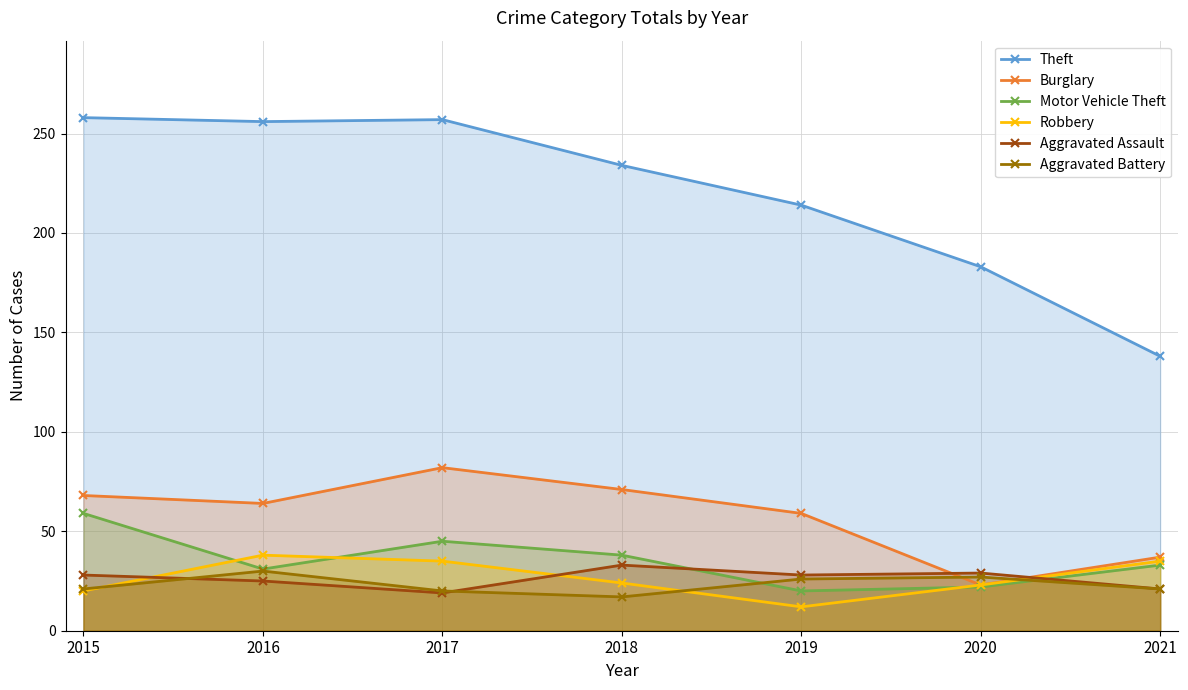

What are all the series names shown in the legend?

Theft, Burglary, Motor Vehicle Theft, Robbery, Aggravated Assault, Aggravated Battery